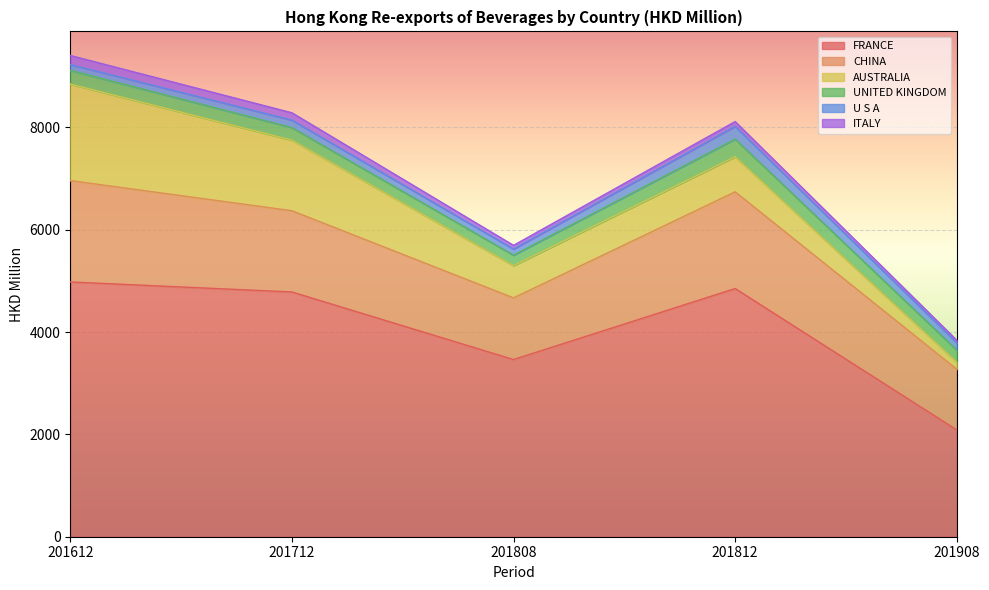

What are all the series names shown in the legend?

FRANCE, CHINA, AUSTRALIA, UNITED KINGDOM, U S A, ITALY